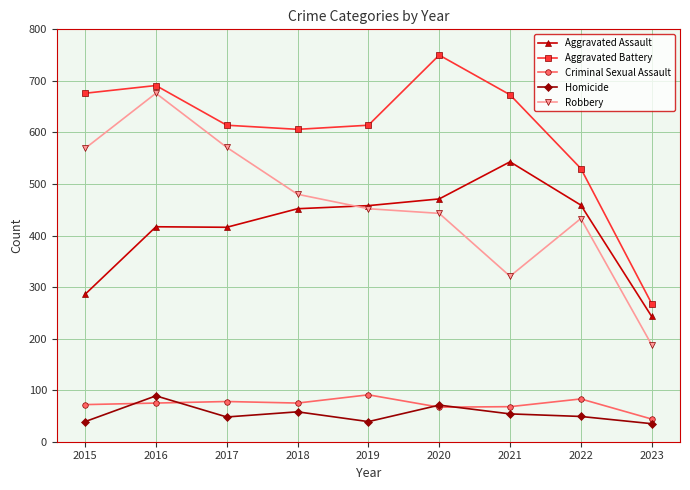

Is it true that Aggravated Battery equals 474 at 2023?

False